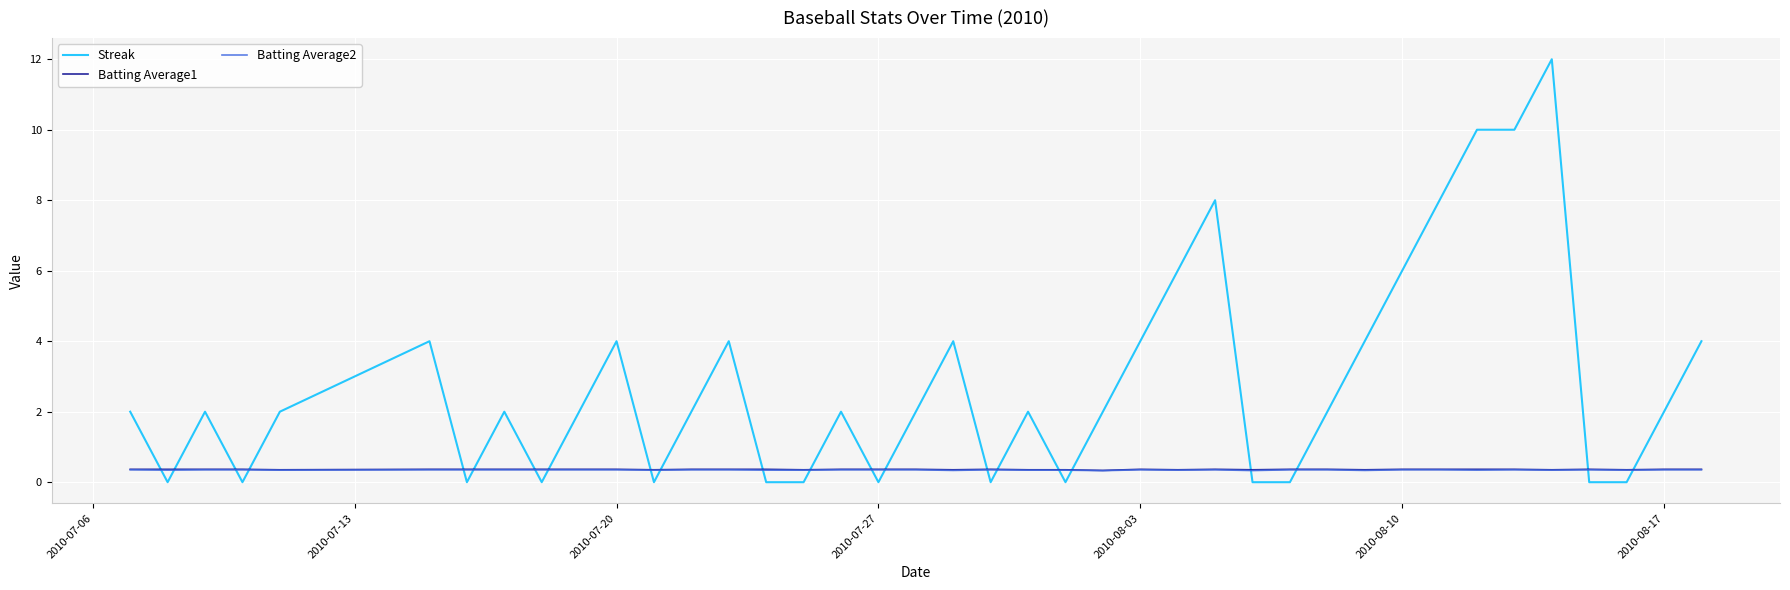

What is the minimum value for Batting Average2?

0.3